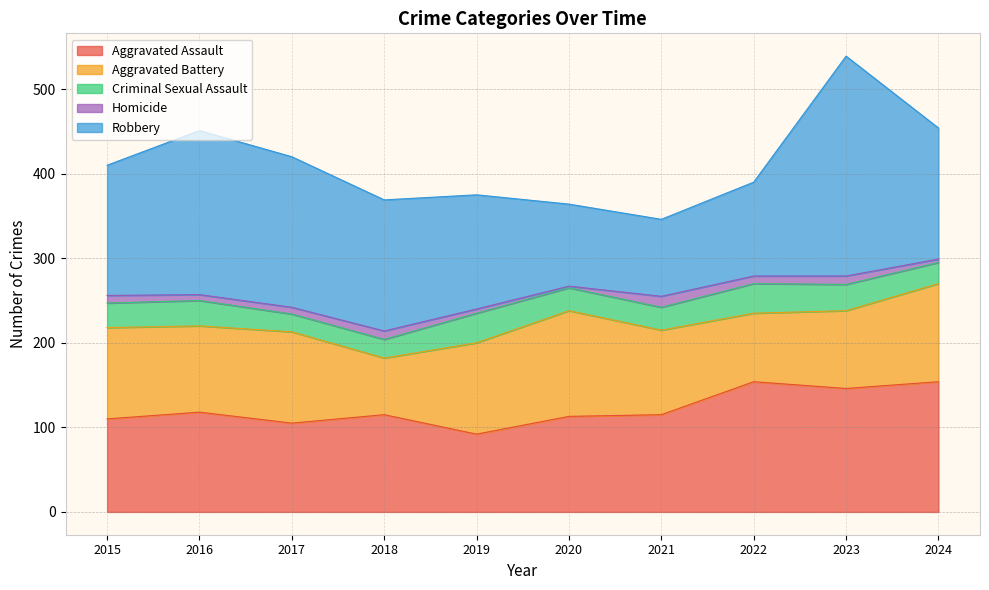

At how many categories does at least one series exceed 85?

10